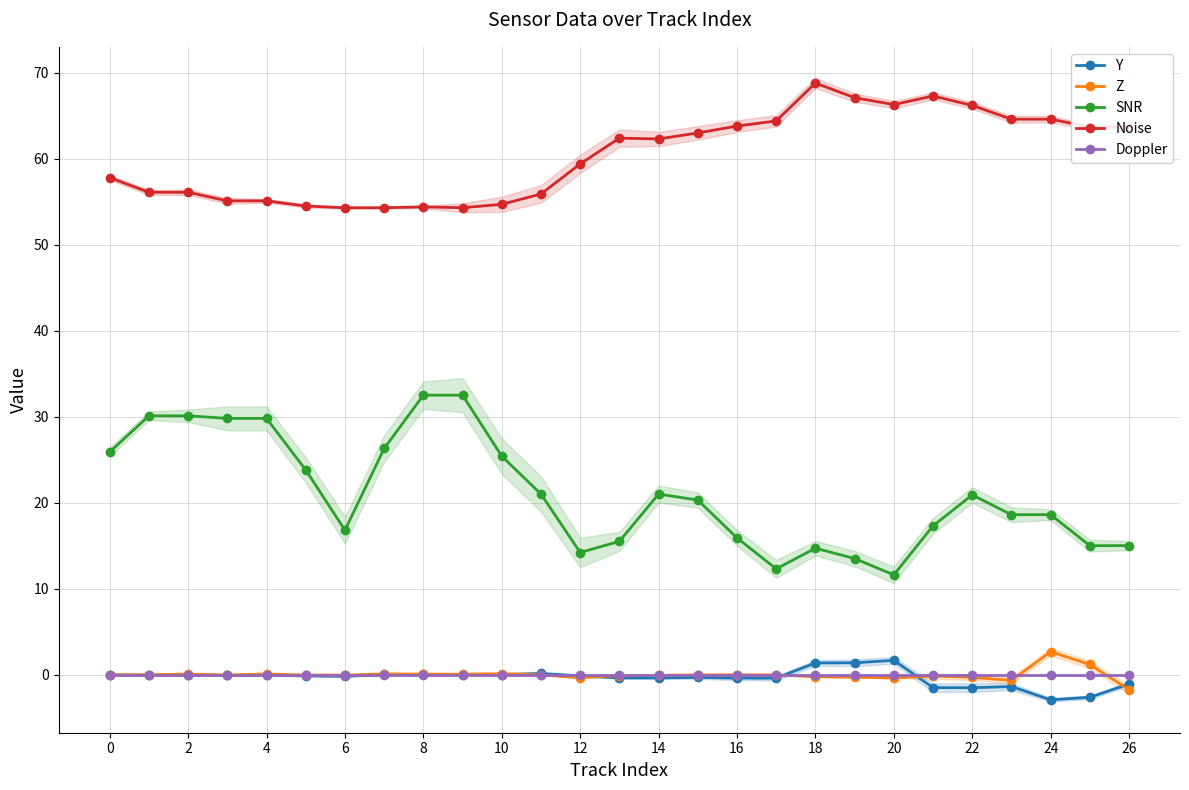

At how many categories does at least one series exceed 34?

27